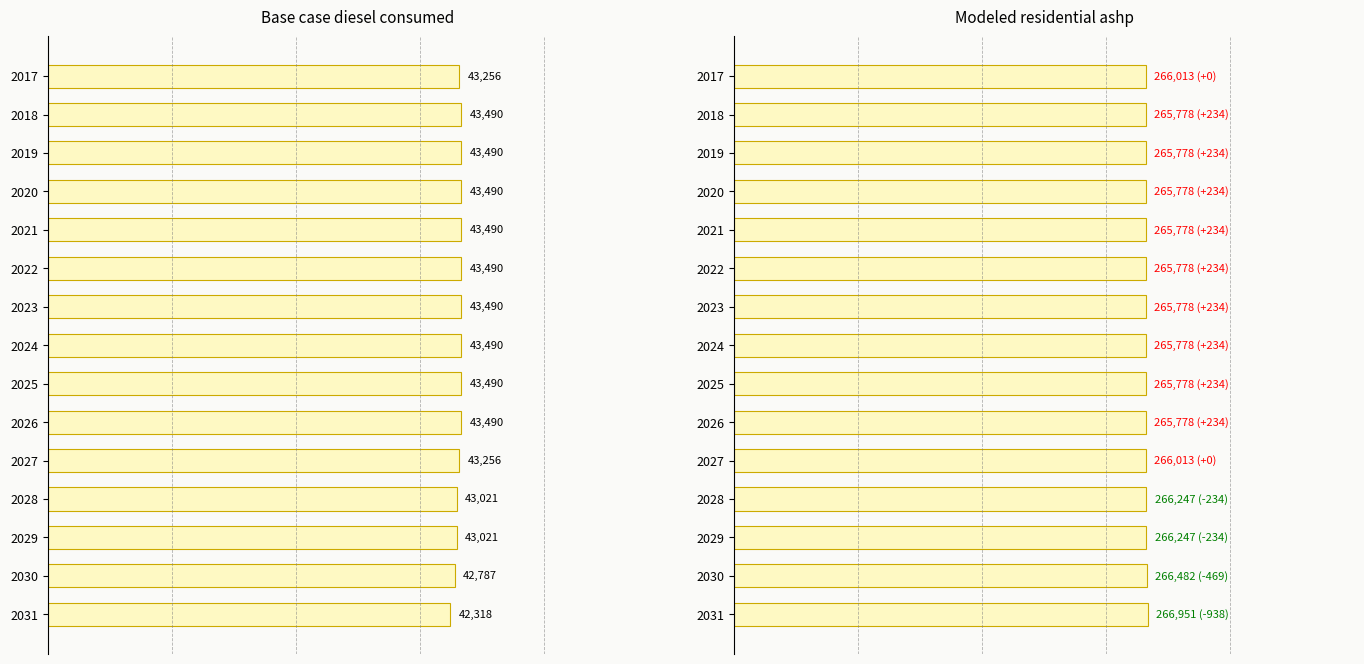

What is the minimum value for Modeled residential ashp?

265778.0